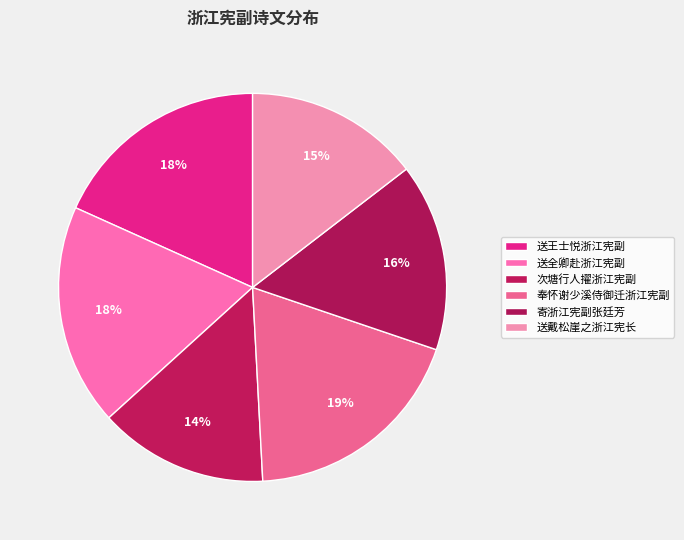

To the nearest percent, what is the average slice percentage?

17%